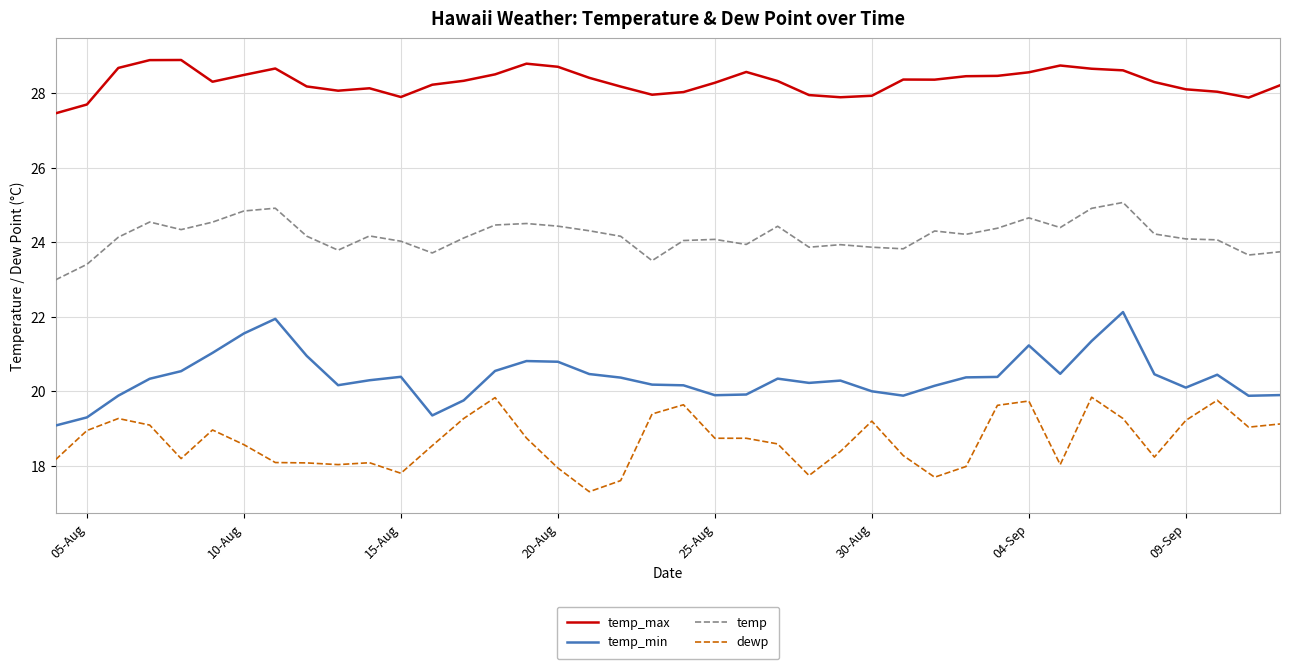

Rank the series by their maximum value, from lowest to highest.

dewp, temp_min, temp, temp_max